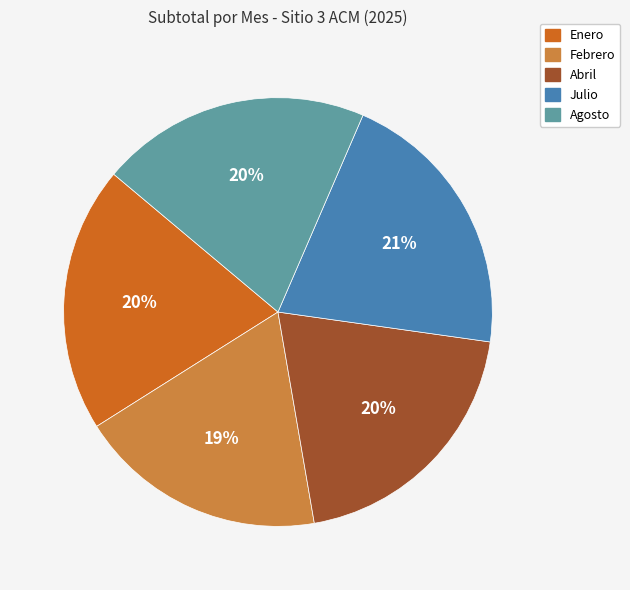

Do Febrero and Abril together represent more than half of the pie?

No